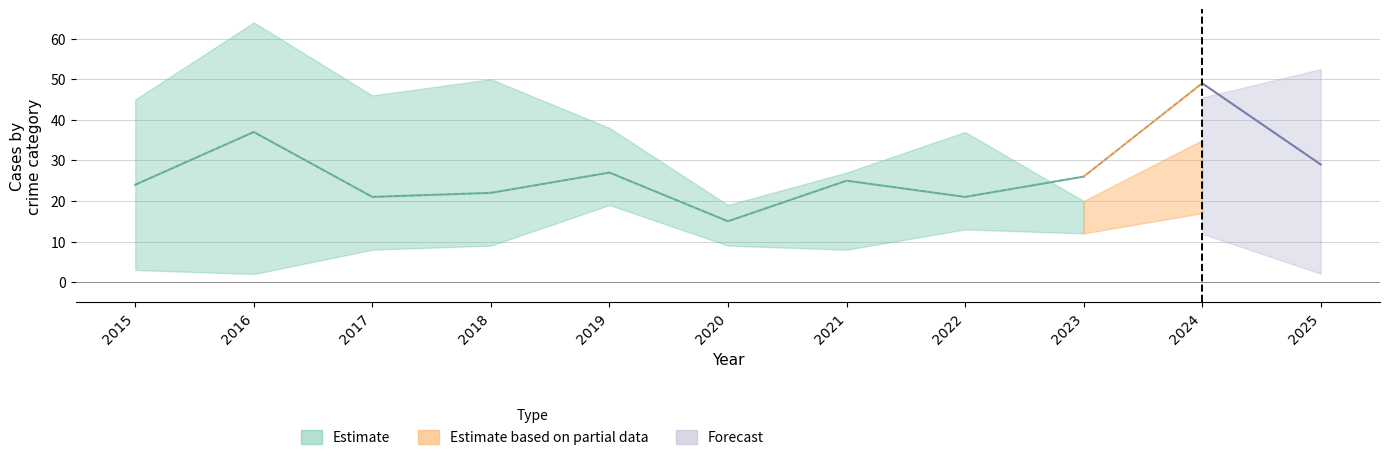

How many interior local peaks does the Aggravated Battery series have?

3